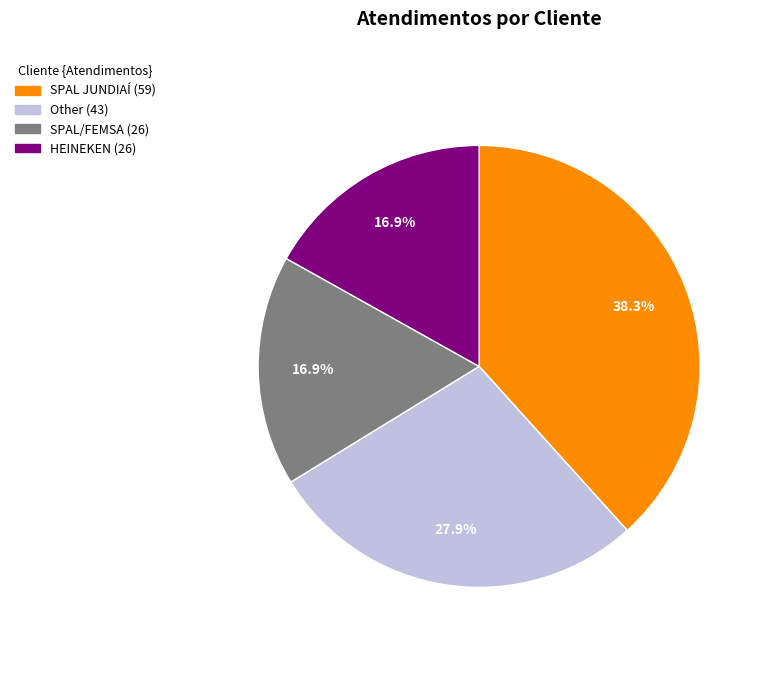

Do Other and SPAL/FEMSA together represent more than half of the pie?

No